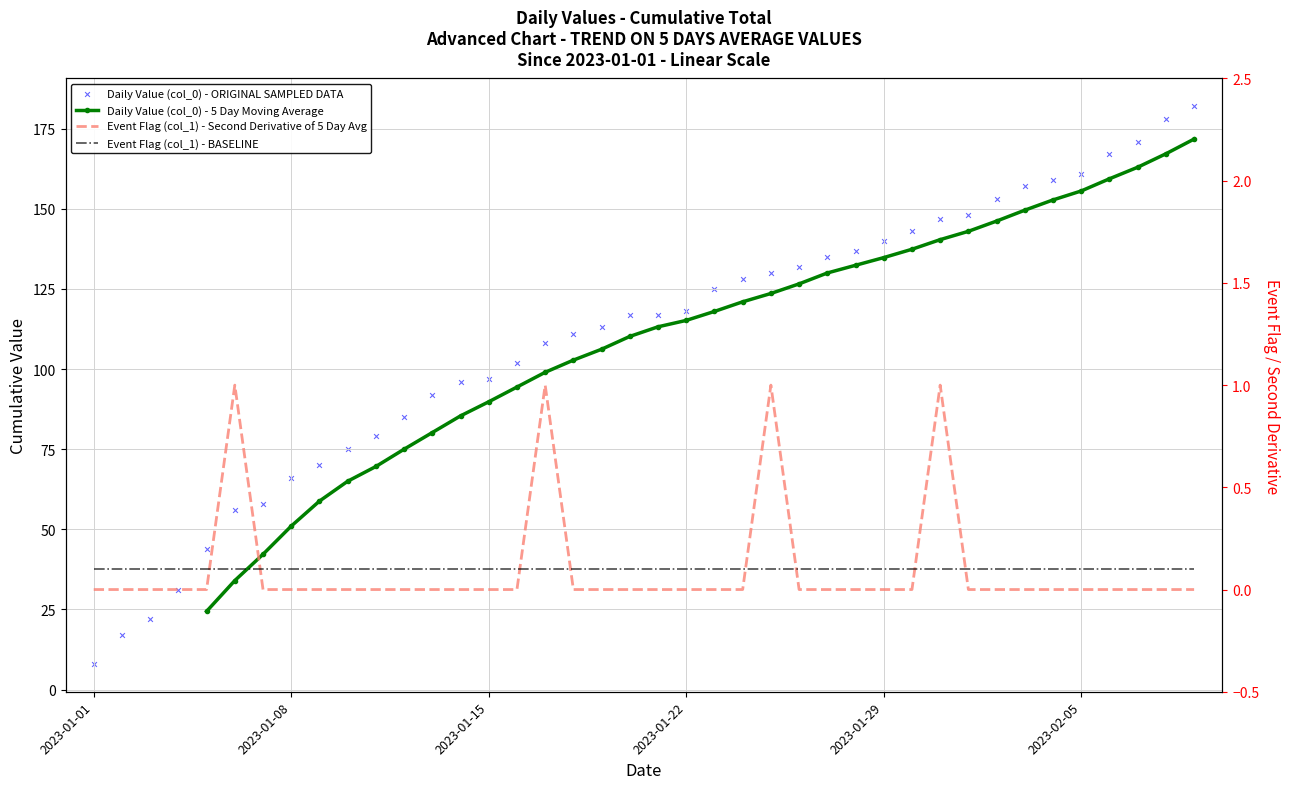

Which series has the widest spread of Y values?

Daily Value (col_0) - ORIGINAL SAMPLED DATA